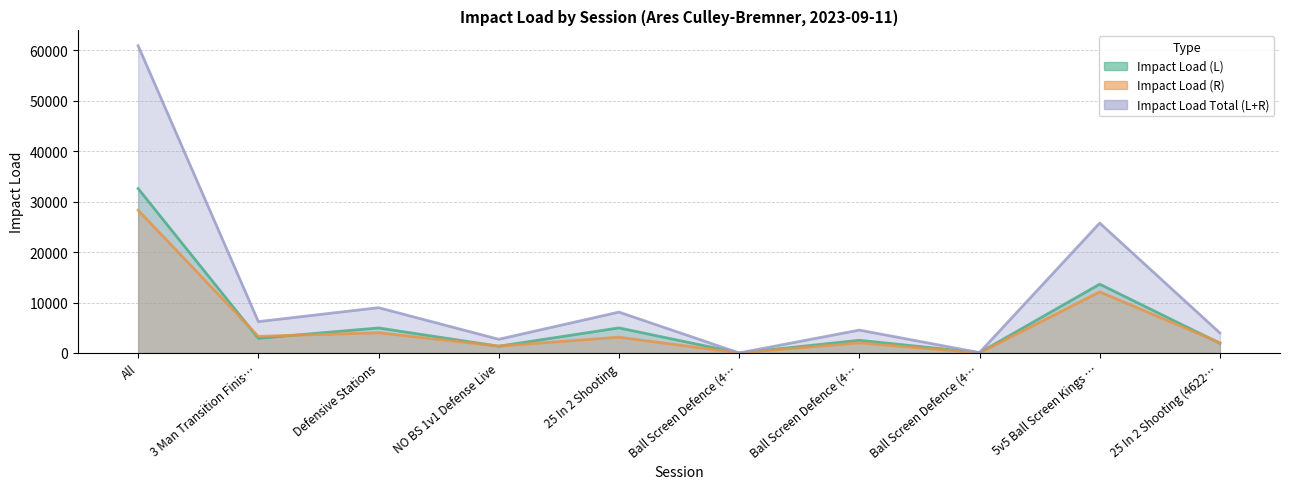

What is the label of the 4th point from the right?

Ball Screen Defence (4…